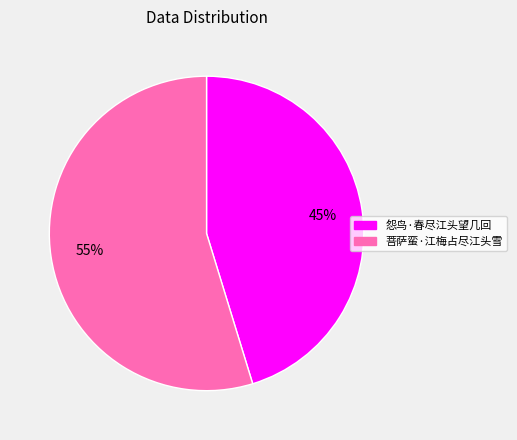

What percentage is the 菩萨蛮·江梅占尽江头雪 slice, to the nearest percent?

55%